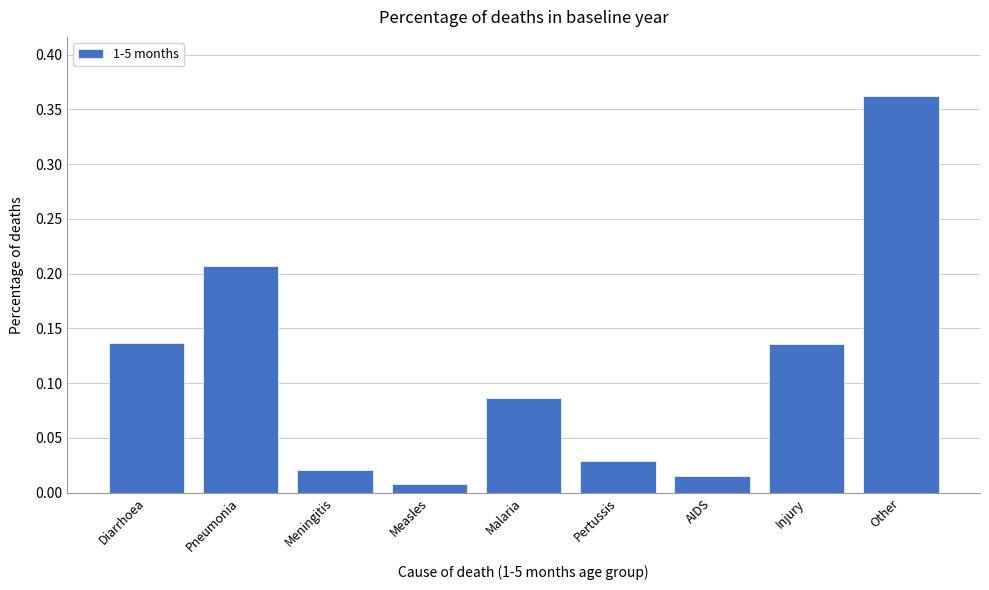

What position from the right is Pertussis?

4